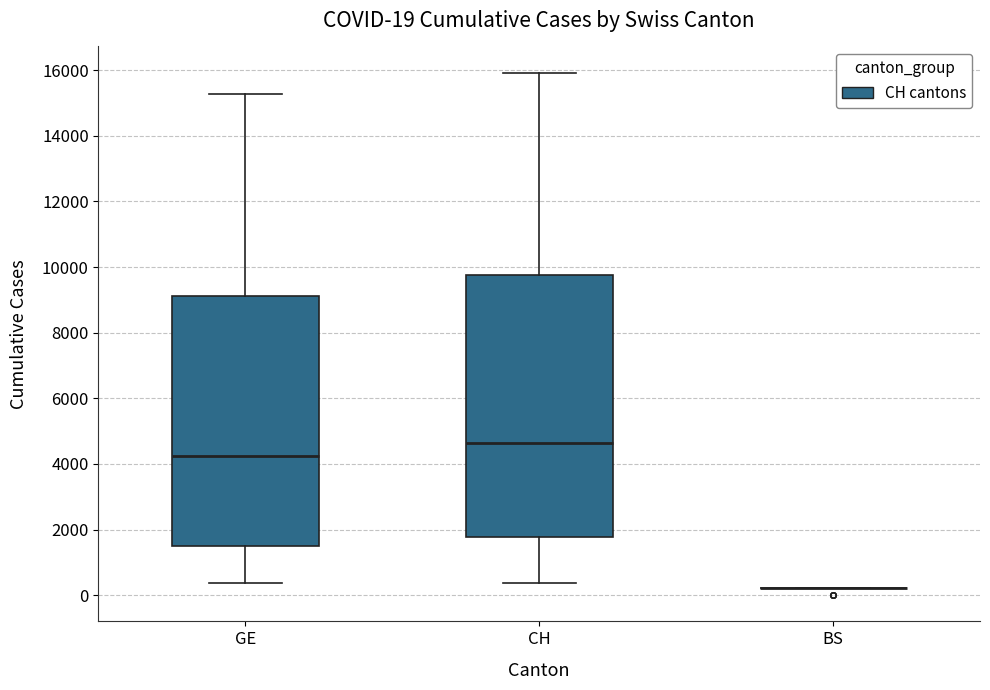

Comparing the boxes themselves (not the whiskers), which one is the tallest?

CH